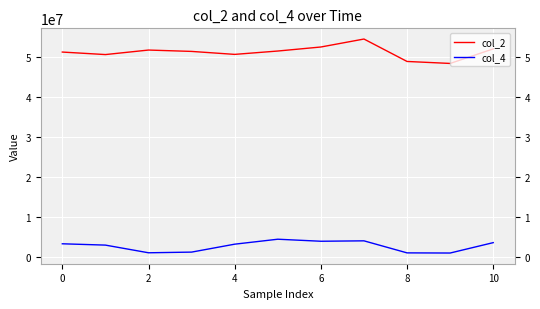

Which series has the widest spread of values?

col_2